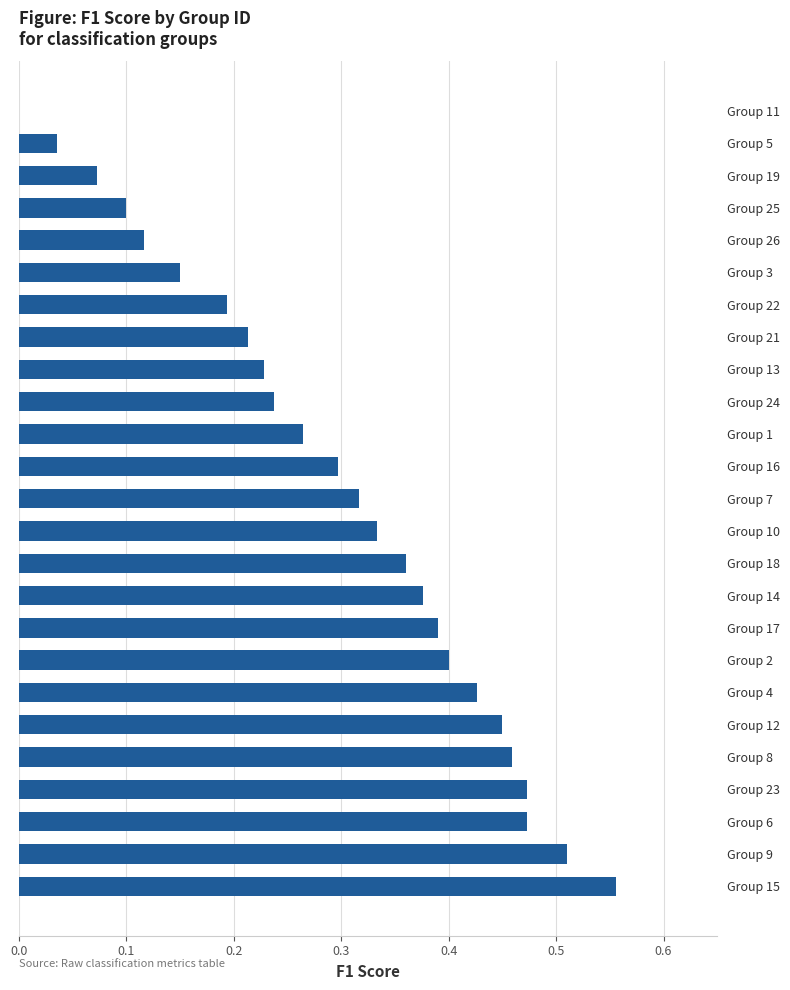

Are the bars horizontal?

Yes